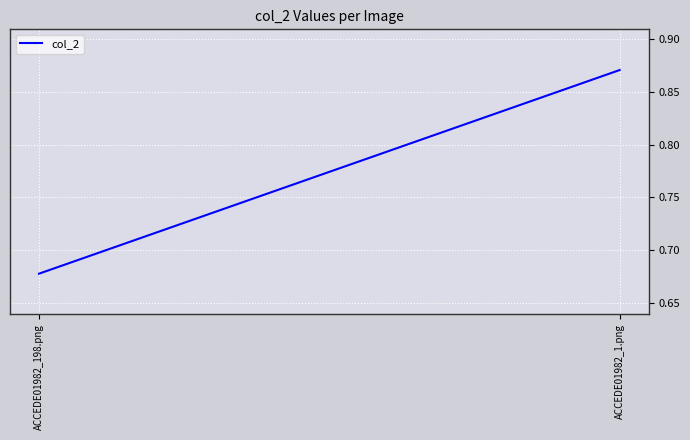

Count the number of data series in this chart.

1